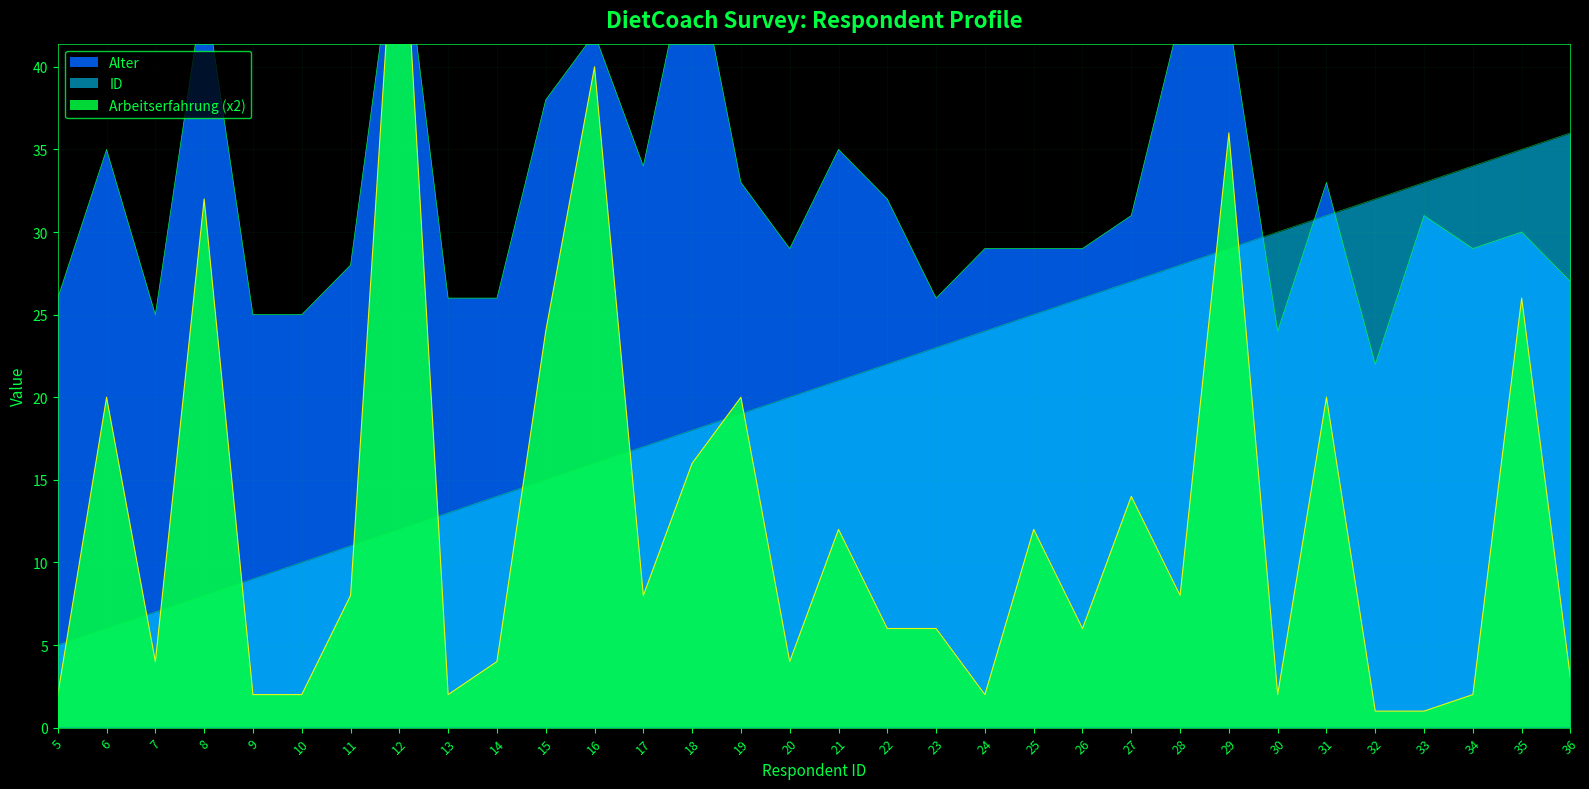

How many times do Arbeitserfahrung and ID cross each other?

12